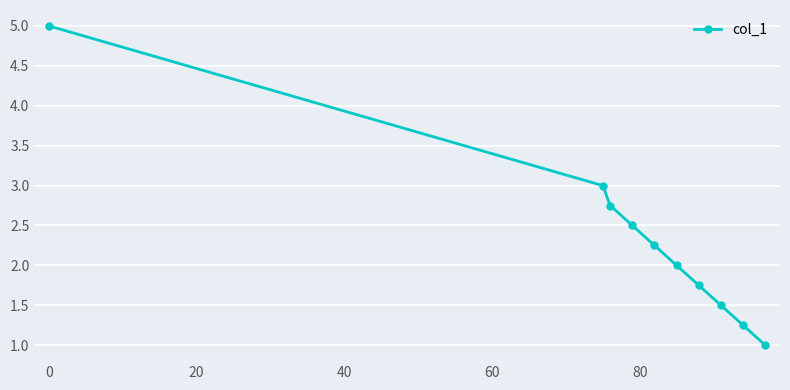

True or false: the data has more than 0 interior local peaks.

False